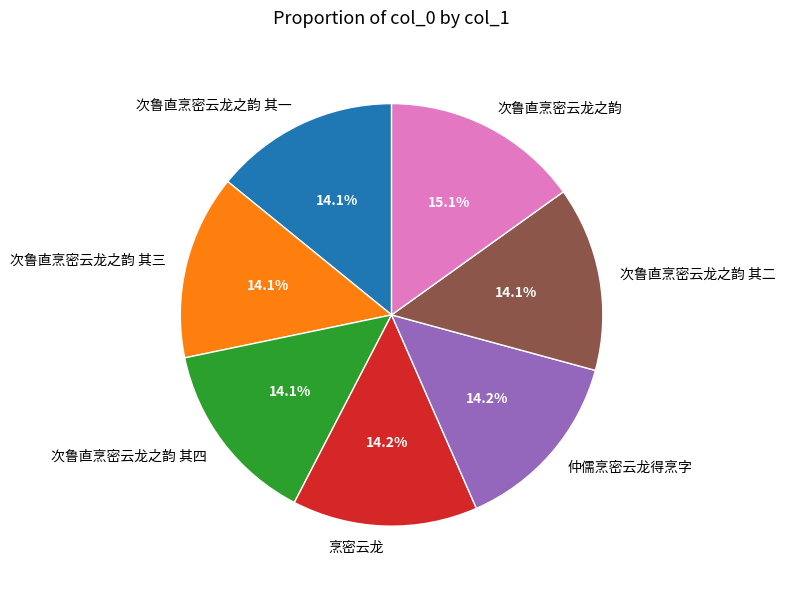

Approximately how many times larger is the value at 仲儒烹密云龙得烹字 compared to 烹密云龙?

1.0